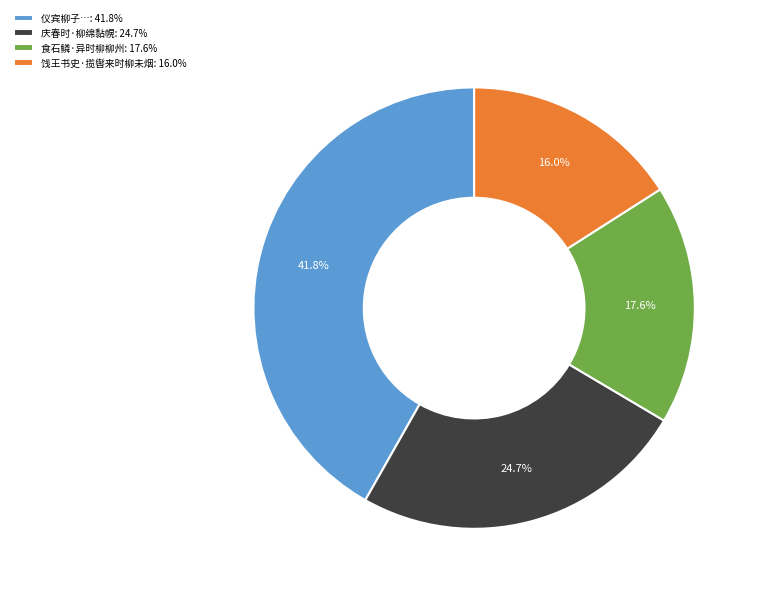

How many slices are in this pie chart?

4